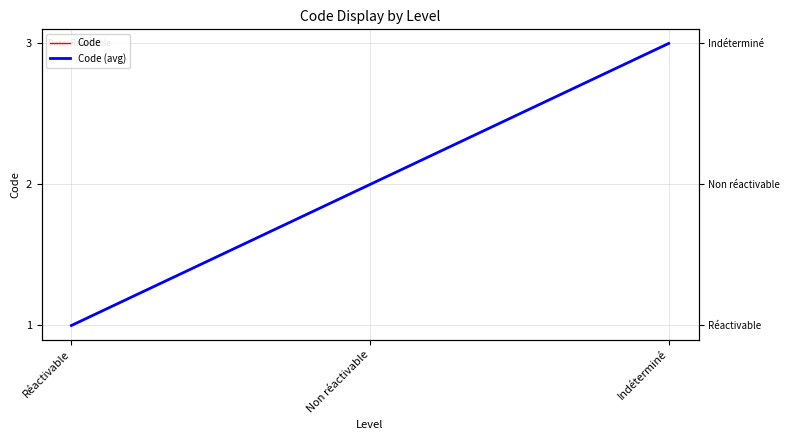

At which category is the sum across all series the highest?

Indéterminé